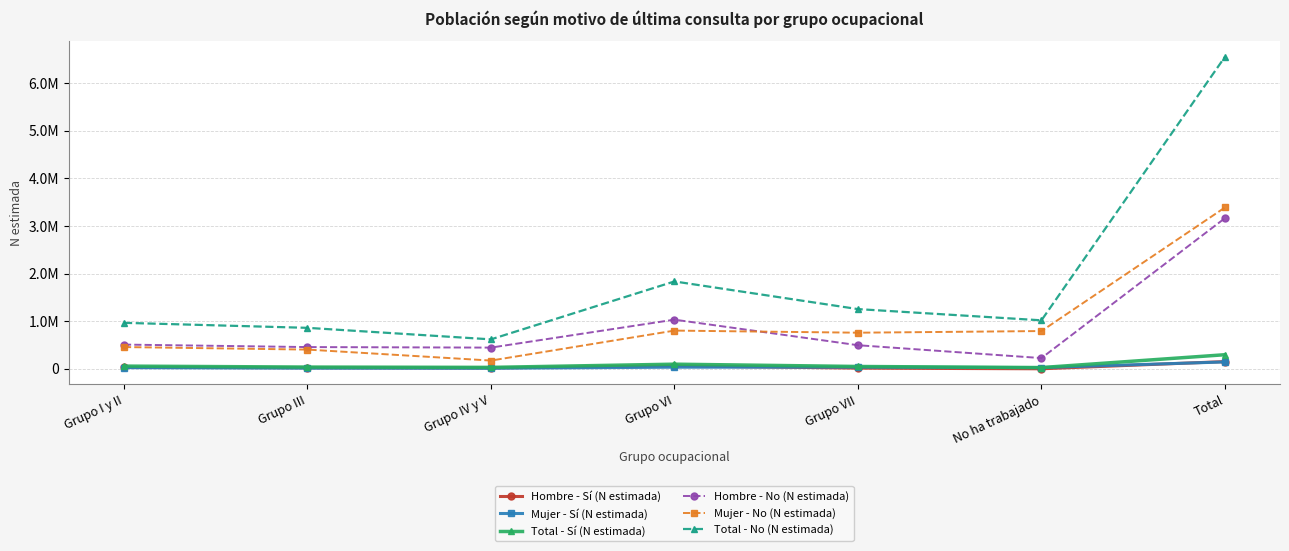

True or false: Hombre - No (N estimada) and Total - No (N estimada) cross at least once.

False